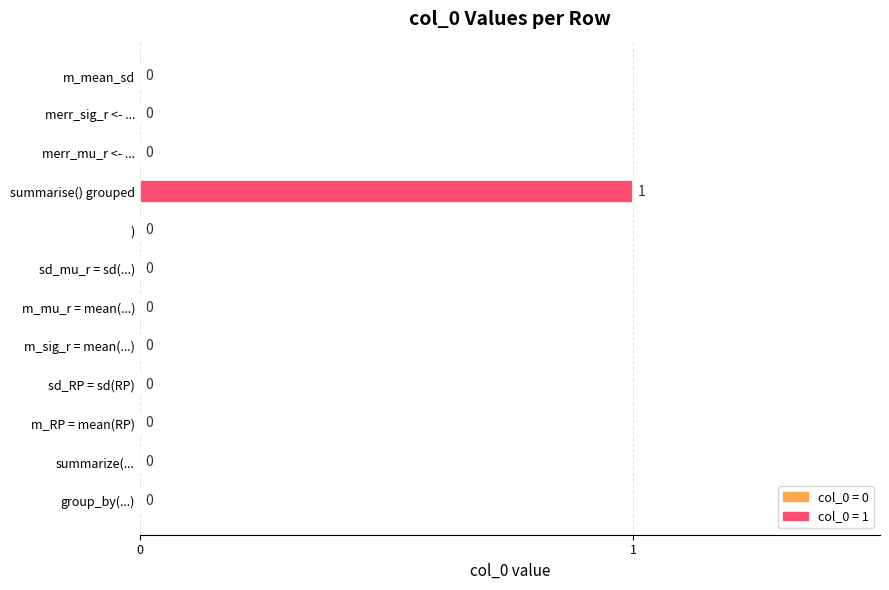

What is the maximum value shown in the chart?

1